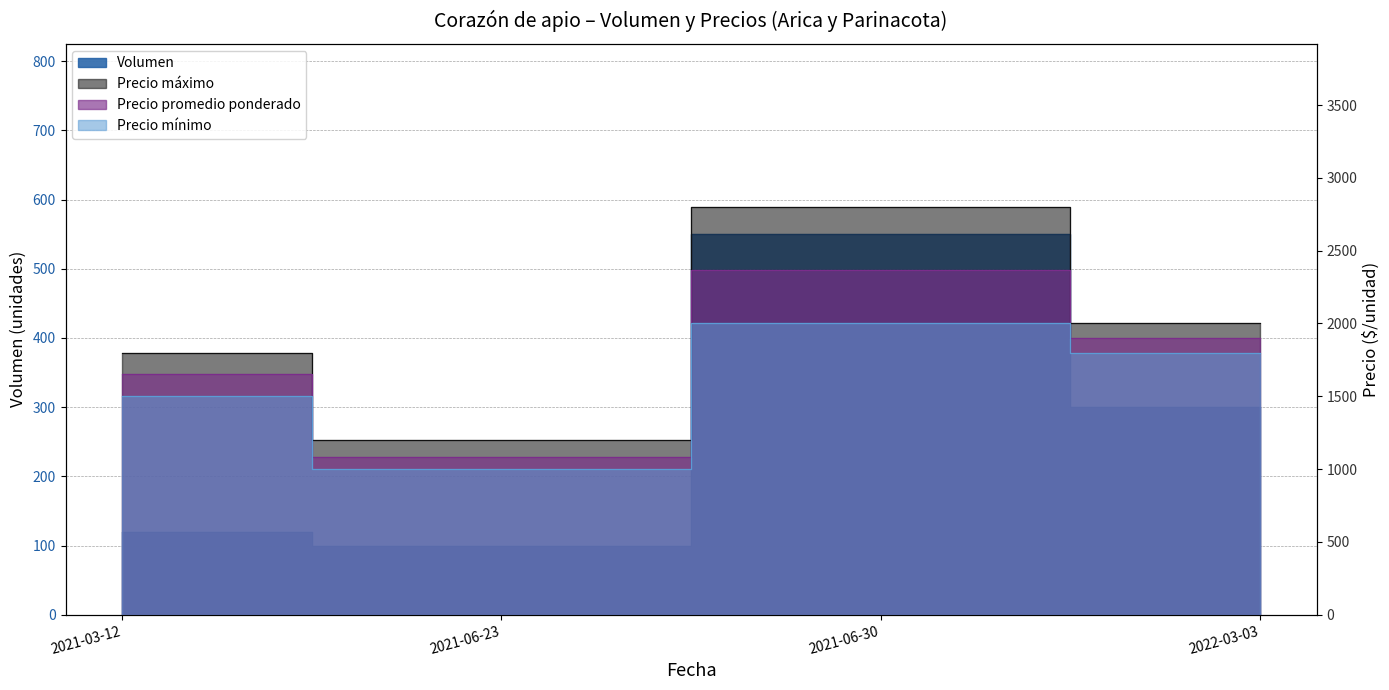

True or false: Volumen and Precio promedio ponderado intersect in this chart.

False